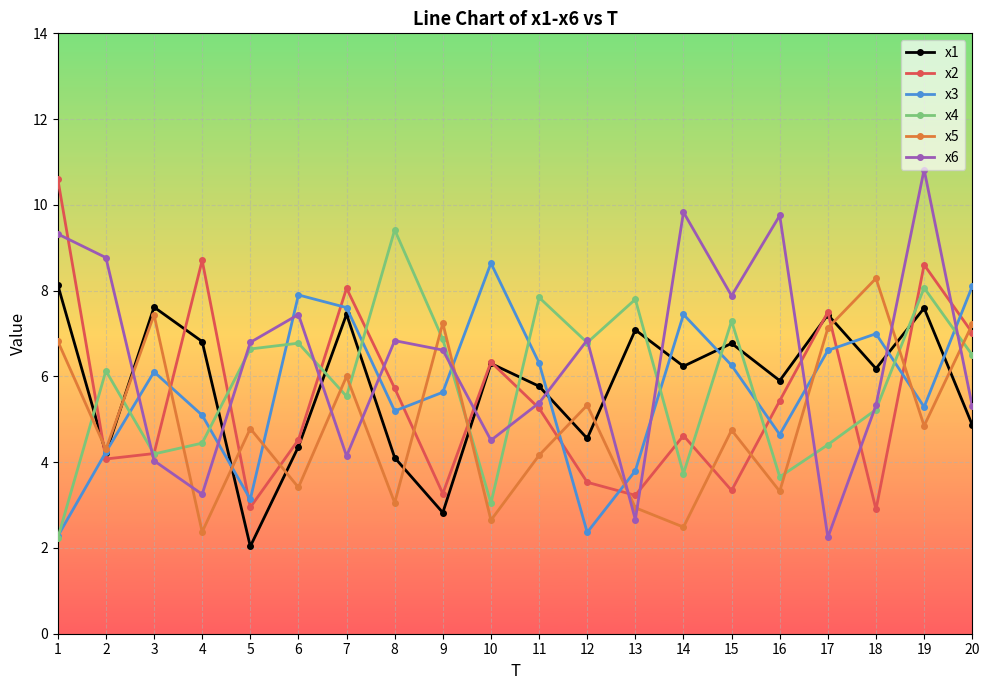

At how many categories does at least one series exceed 9?

5